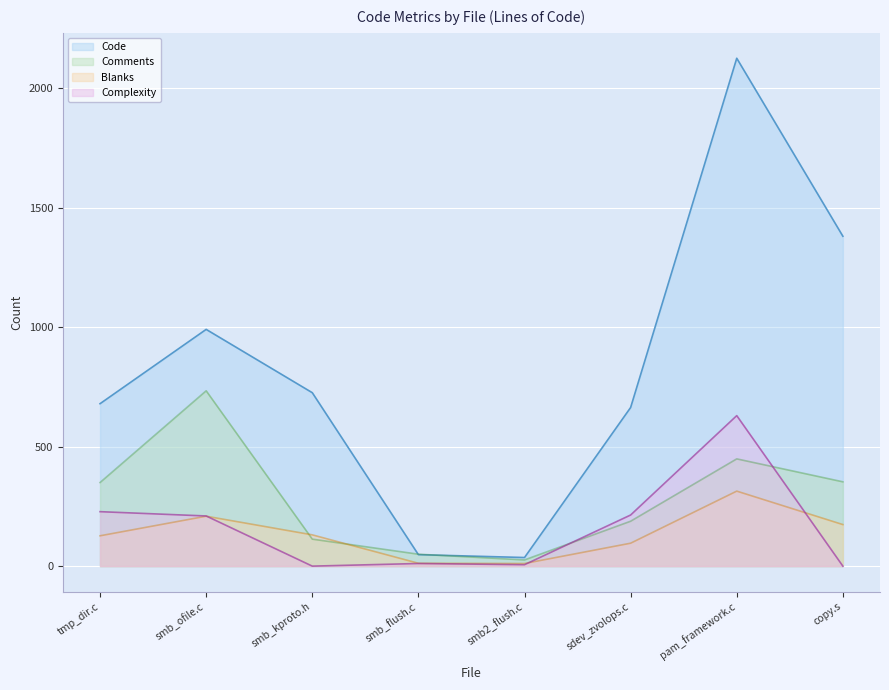

What is the greatest value displayed?

2126